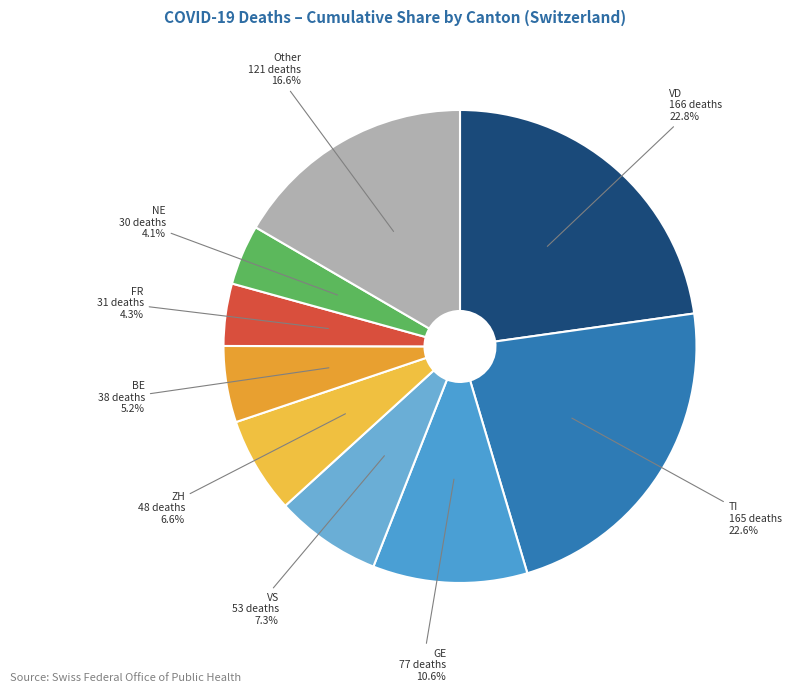

To the nearest percent, what is the average slice percentage?

11%